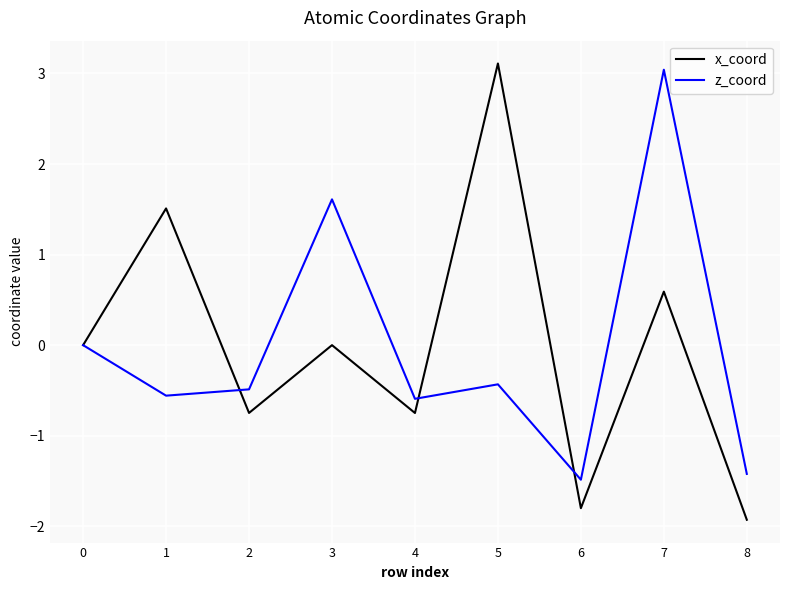

Is it true that z_coord equals -0.5 at 2?

True